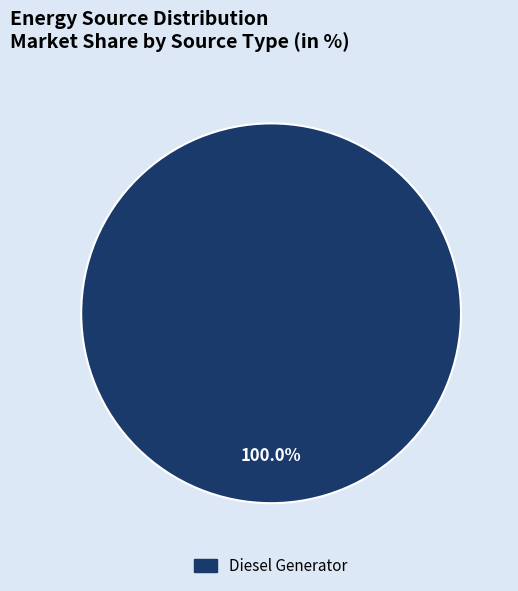

Does any single category account for the majority?

Yes